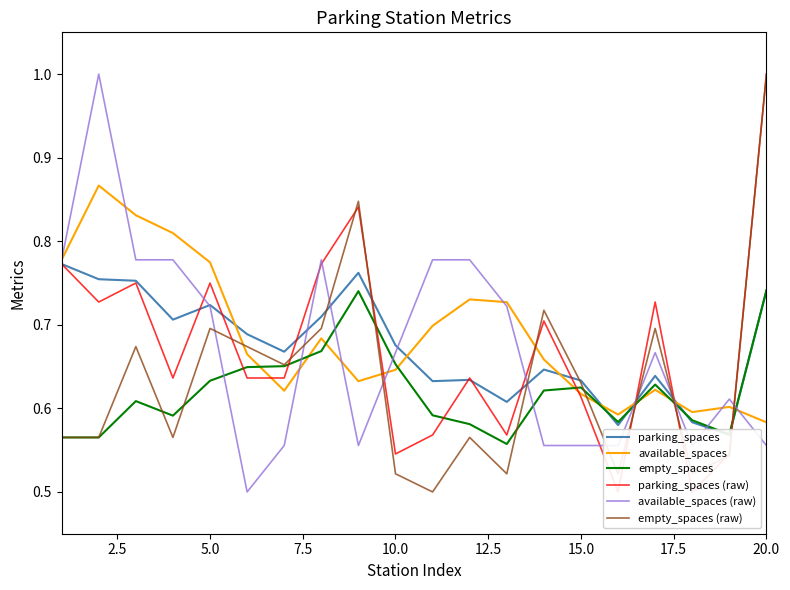

Which series ends up on top after the final intersection of empty_spaces (raw) and available_spaces?

empty_spaces (raw)